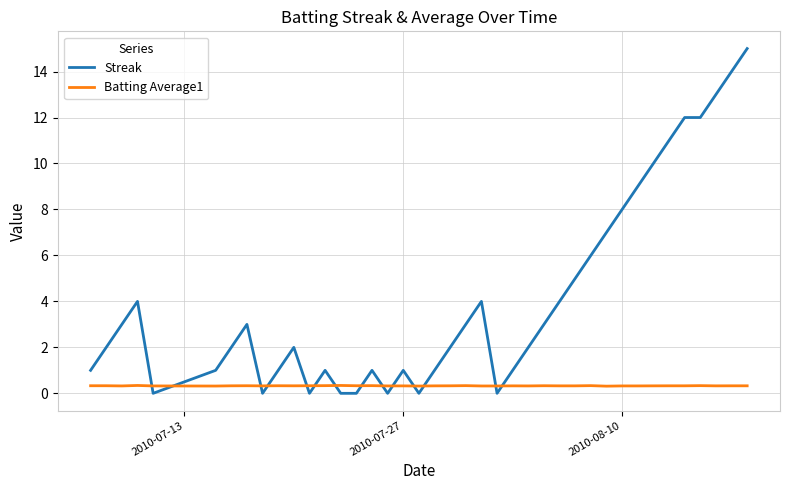

Count the Batting Average1 values in the range 0 to 1.

40